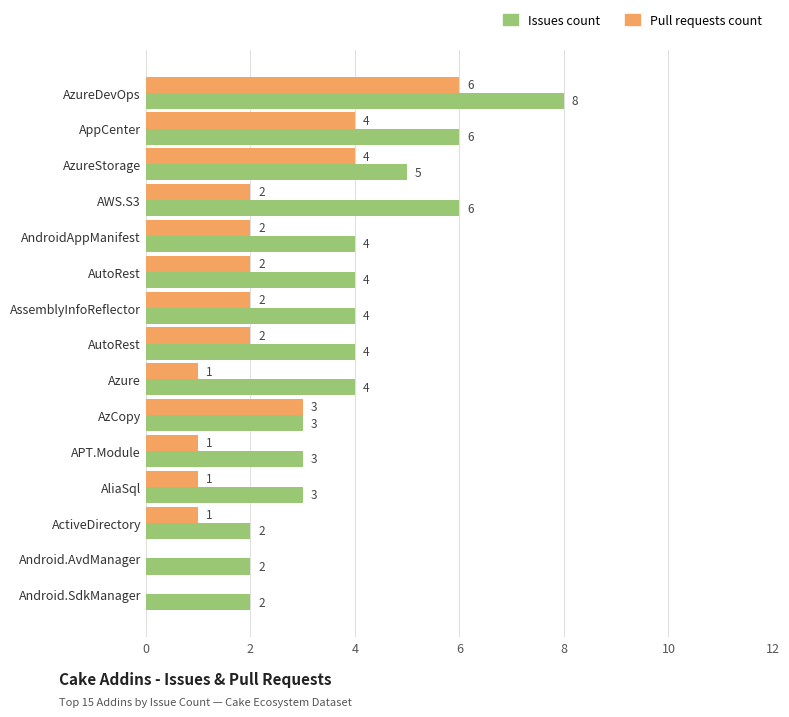

Count the number of data series in this chart.

2